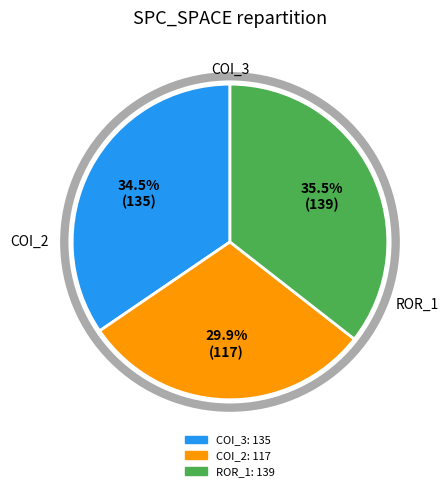

Is there a majority slice in this chart?

No